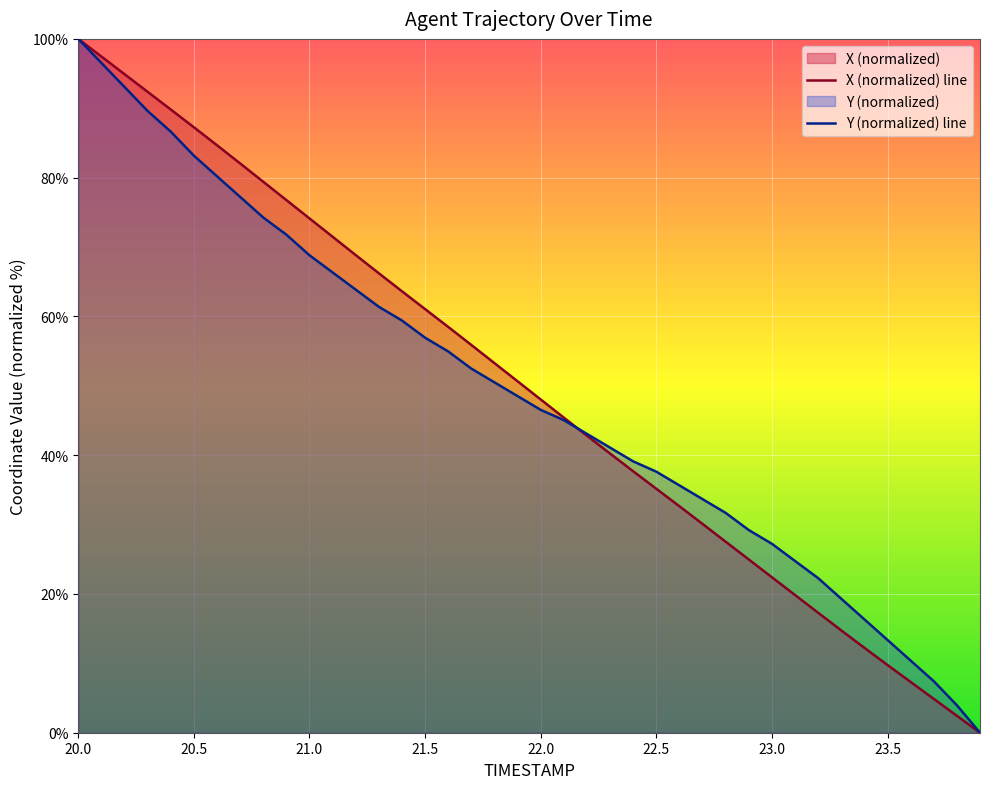

The value of Y (normalized) line at 20.5 is 83.2. True or false?

True